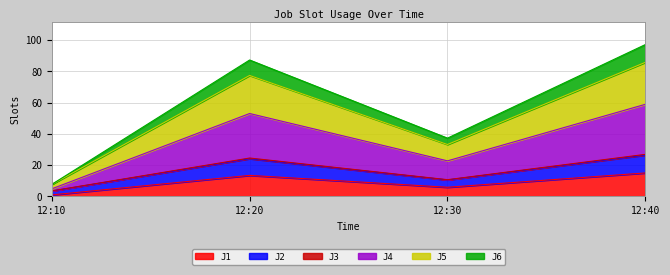

At how many categories does at least one series exceed 91?

1